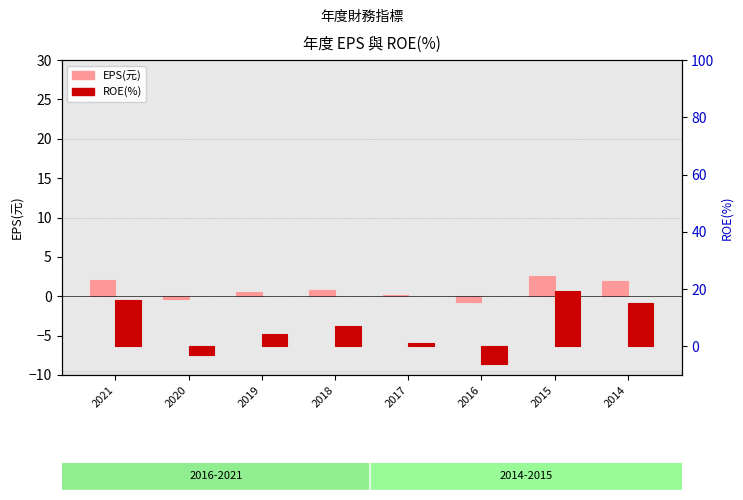

What is the difference between the second highest and second lowest values in the ROE(%) series?

19.1